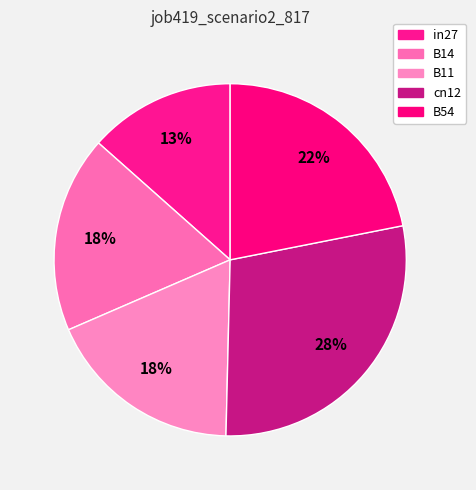

Is it true that B54 is 22% of the pie?

True